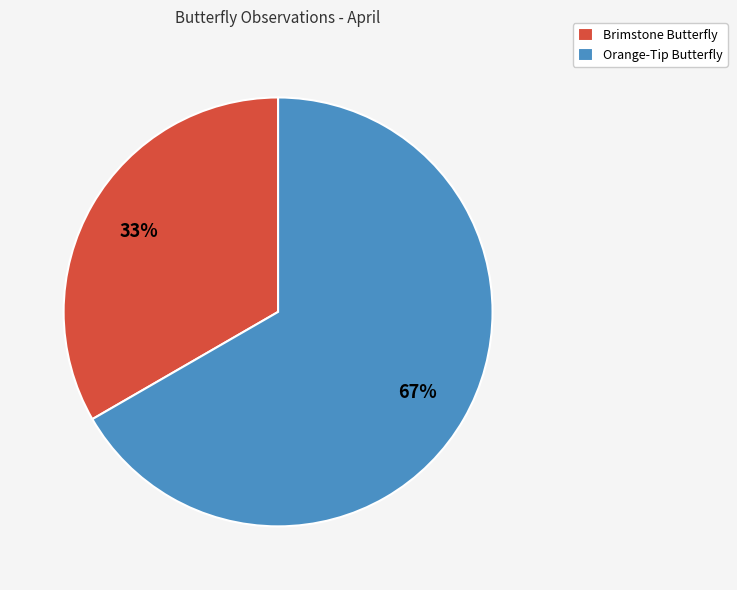

To the nearest percent, what is the combined percentage of Orange-Tip Butterfly and Brimstone Butterfly?

100%